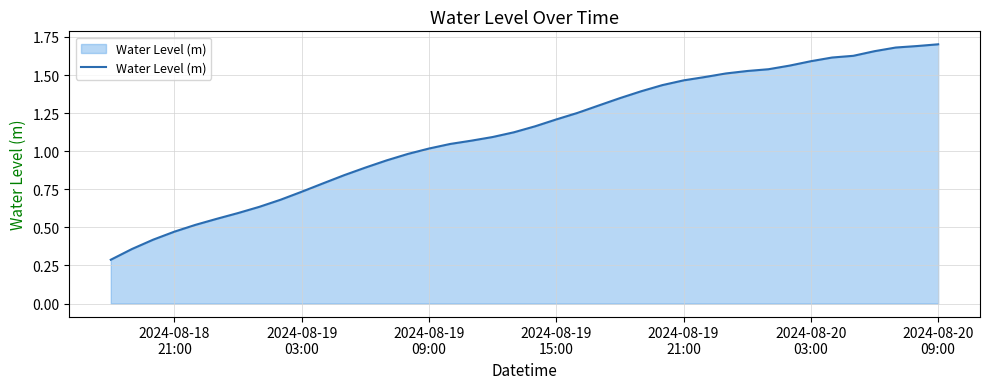

What is the smallest value displayed?

0.3